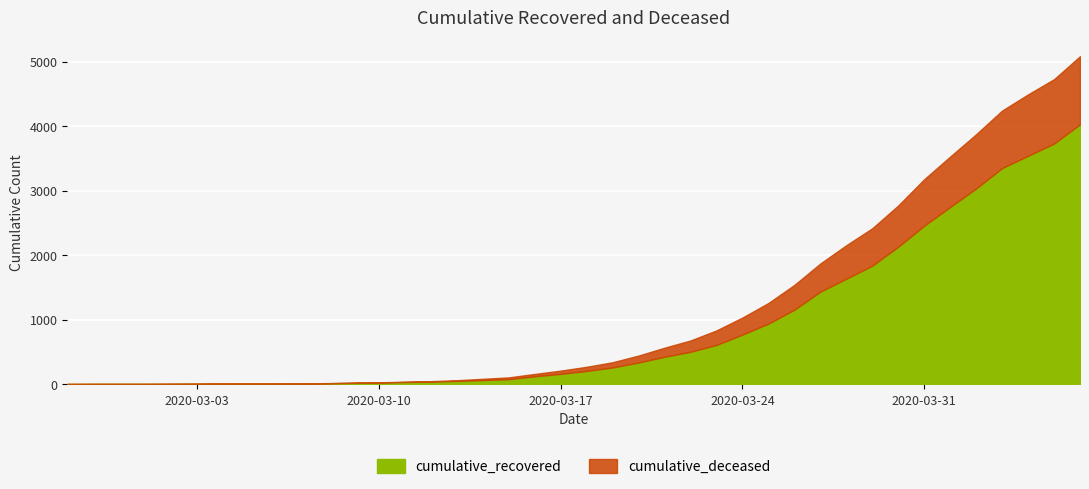

What is the approximate value of cumulative_deceased at 2020-03-12?

6